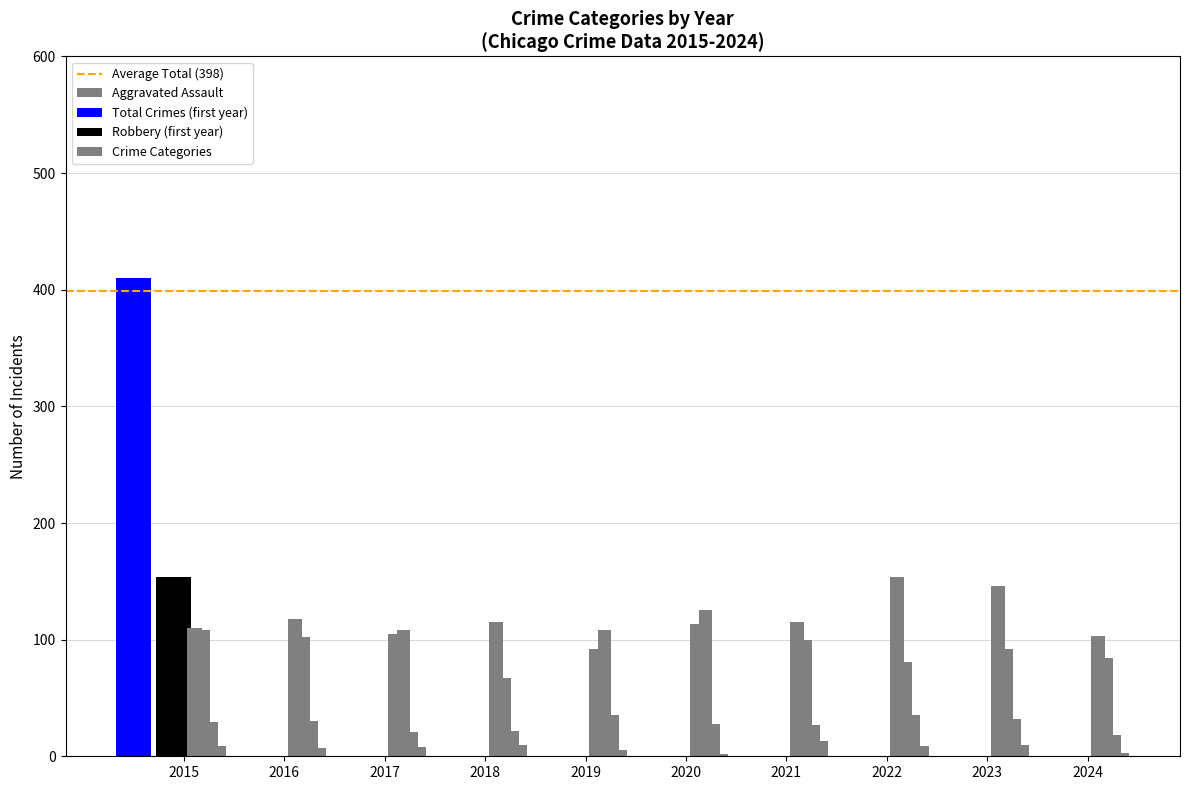

True or false: Aggravated Battery has a value of 153 at 2016.

False